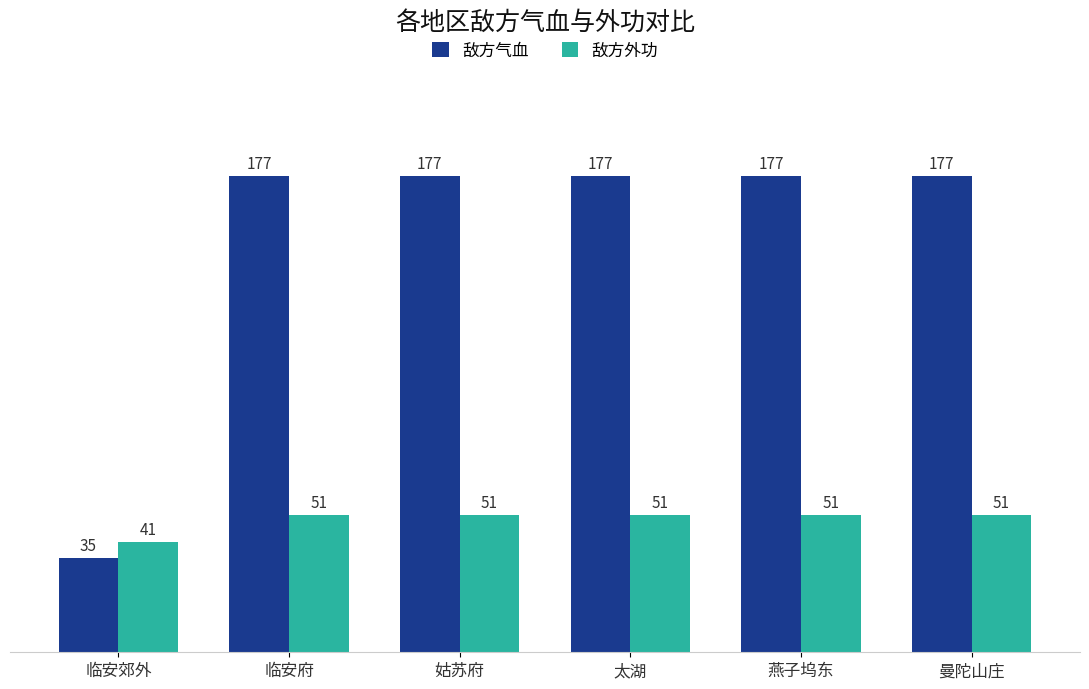

Does the chart contain any negative values?

No